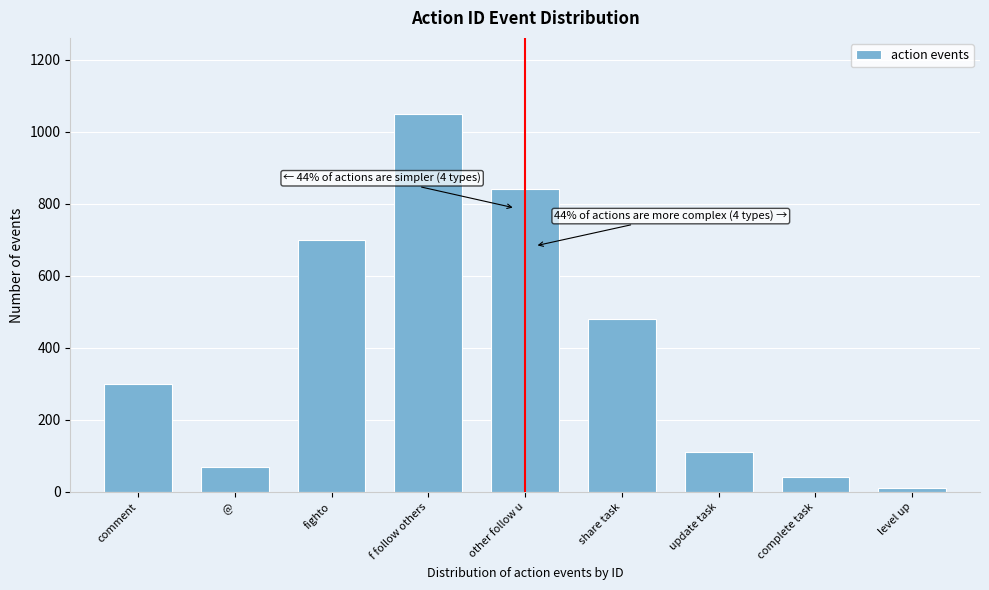

Reading right to left, list all the values displayed in this chart.

level up=10	complete task=40	update task=110	share task=480	other follow u=840	f follow others=1050	fighto=700	@=70	comment=300